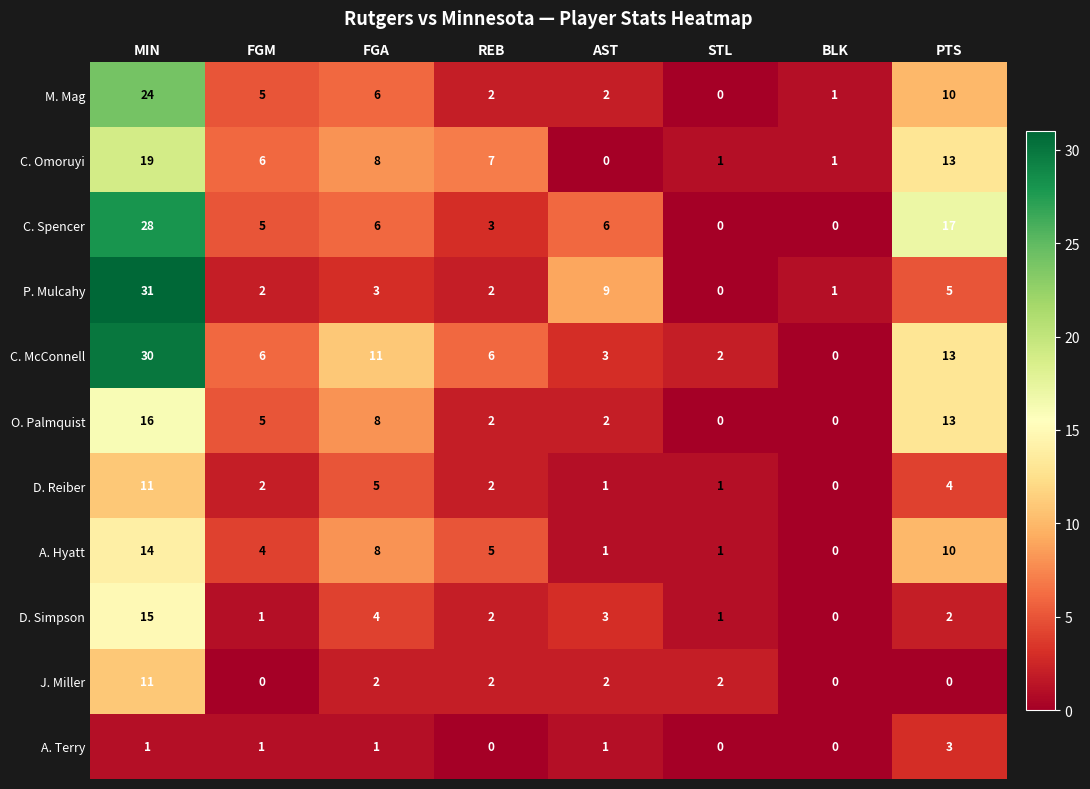

What is the difference between the C. McConnell values at FGM and STL?

4